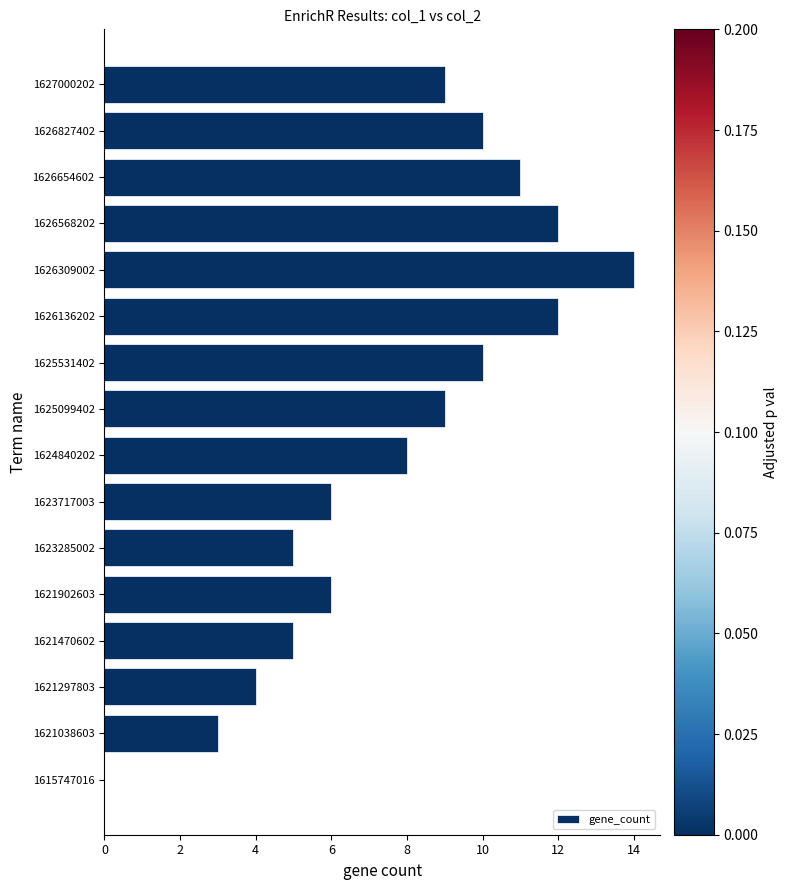

Count the number of categories in the chart.

16